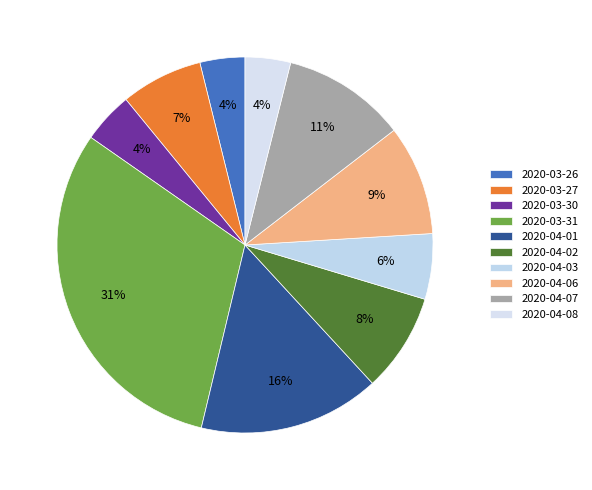

True or false: 2020-03-26 accounts for 1% of the total.

False